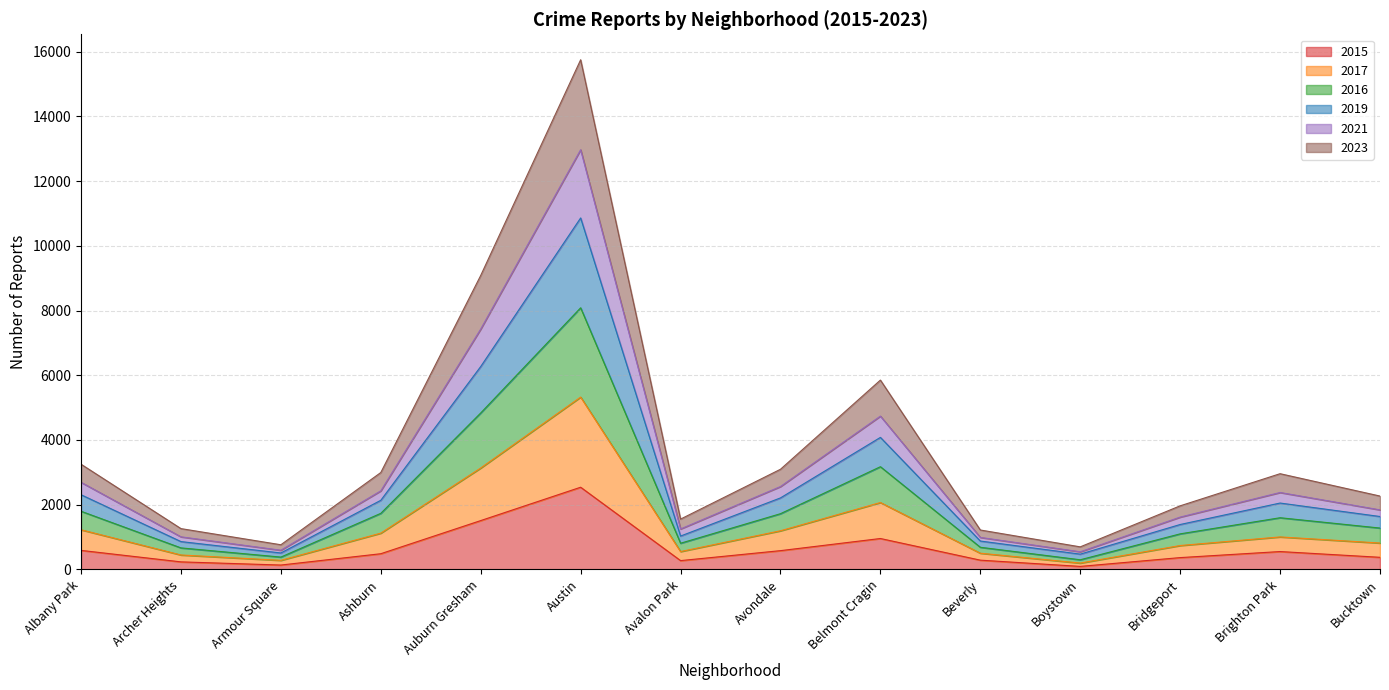

Is it true that 2016 equals 298 at Boystown?

True